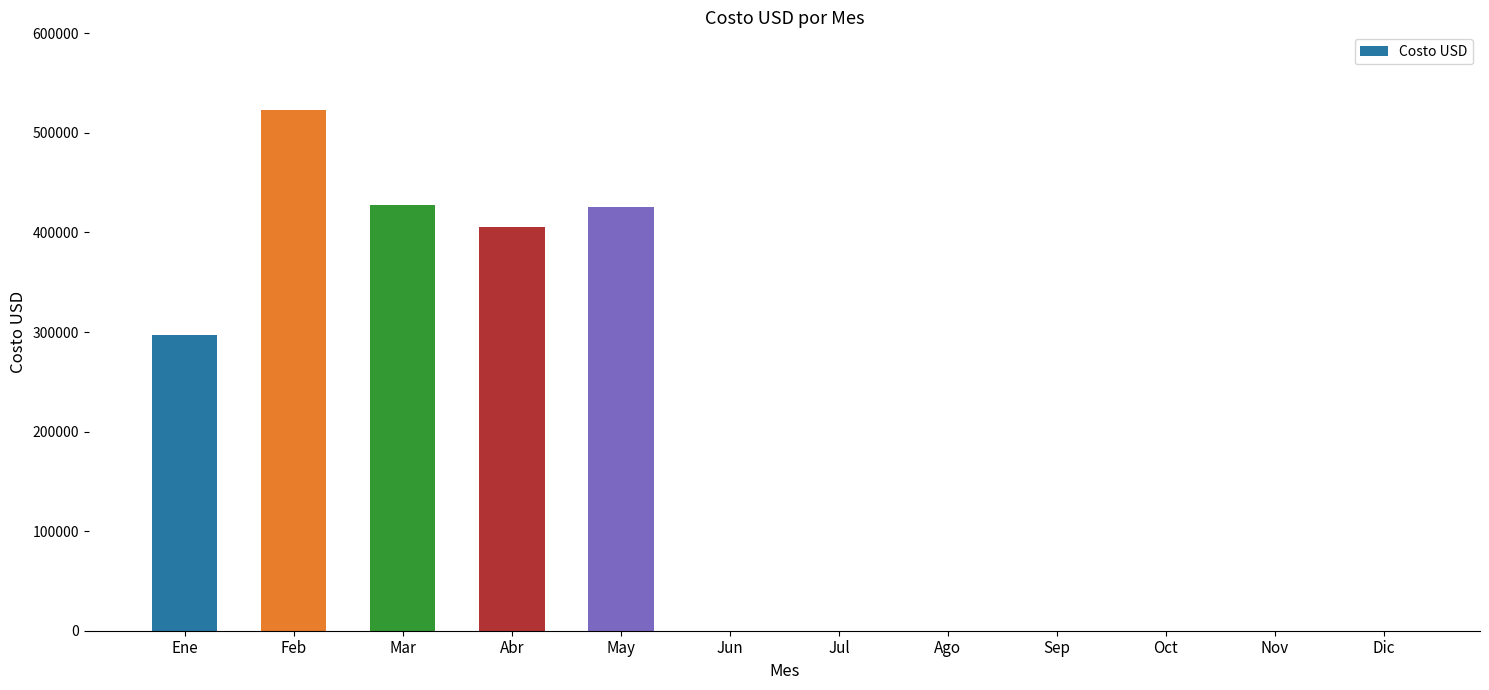

The value at Nov is -215061. True or false?

False